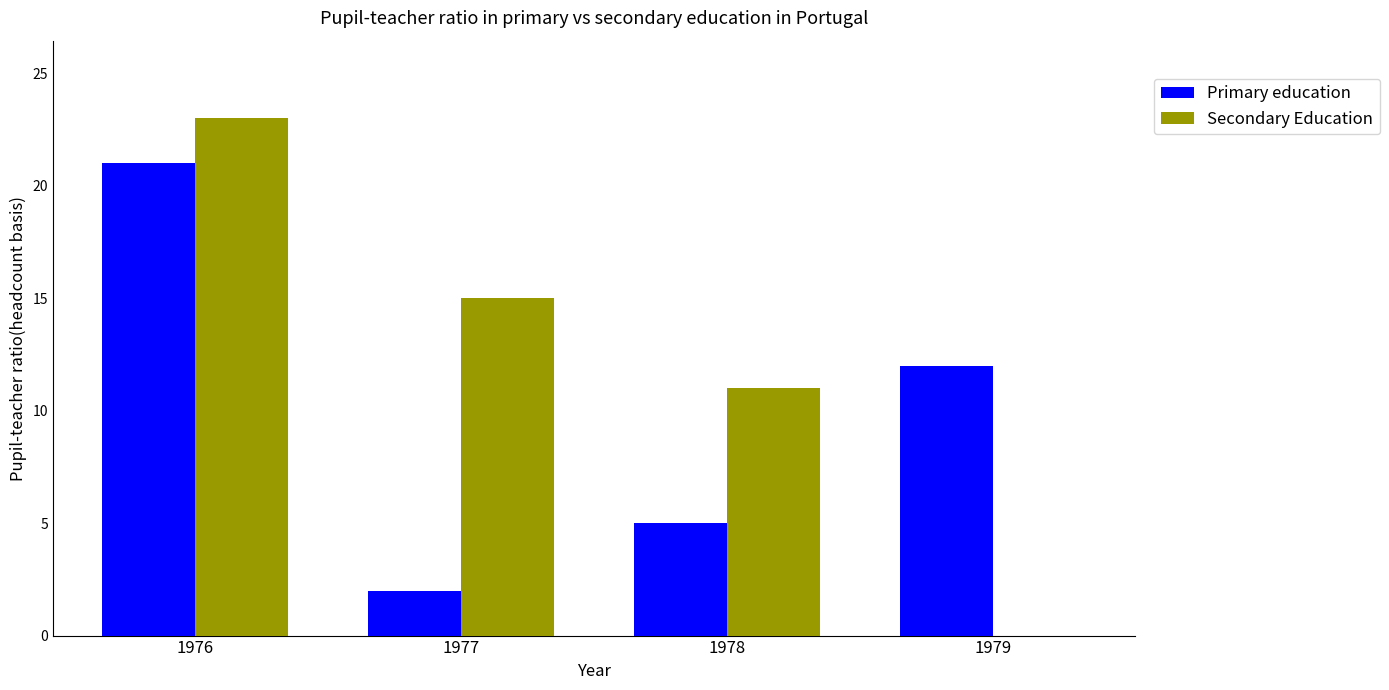

Which series has the largest range (max minus min)?

Secondary Education